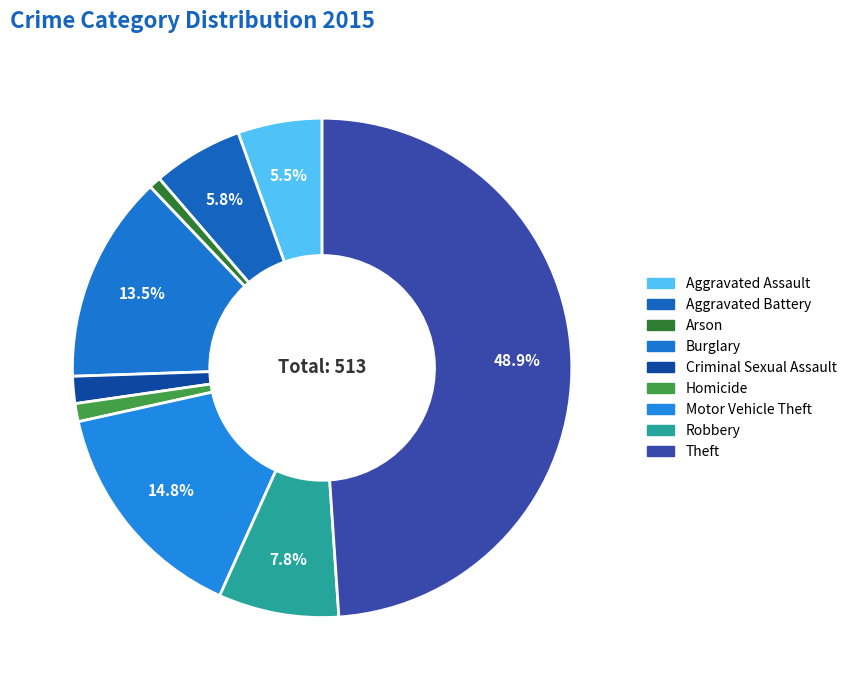

Between Burglary and Aggravated Assault, which is larger?

Burglary